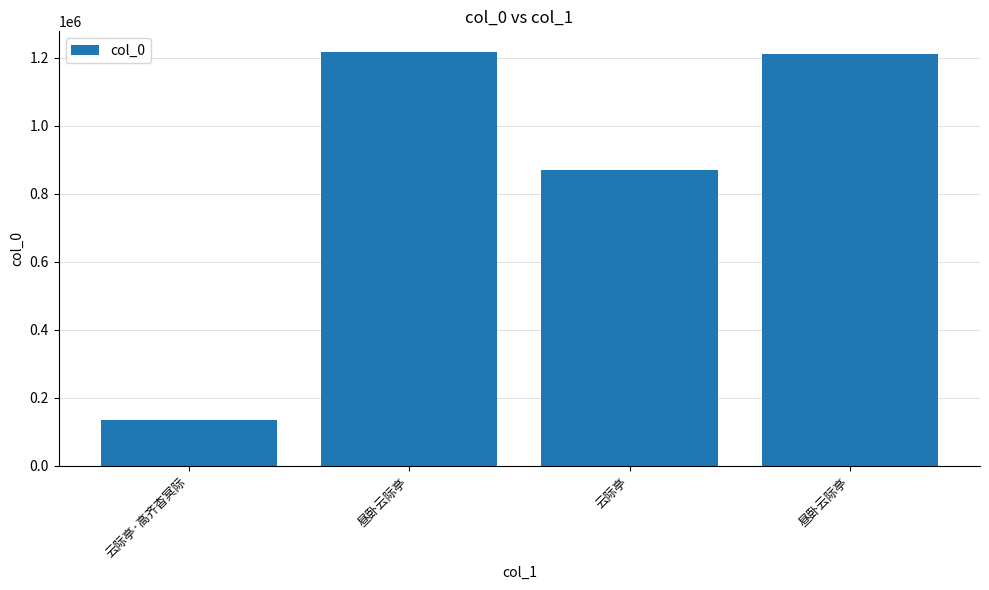

List the labels in order of value, smallest first.

云际亭·高齐杳冥际, 云际亭, 昼卧云际亭, 昼卧云际亭